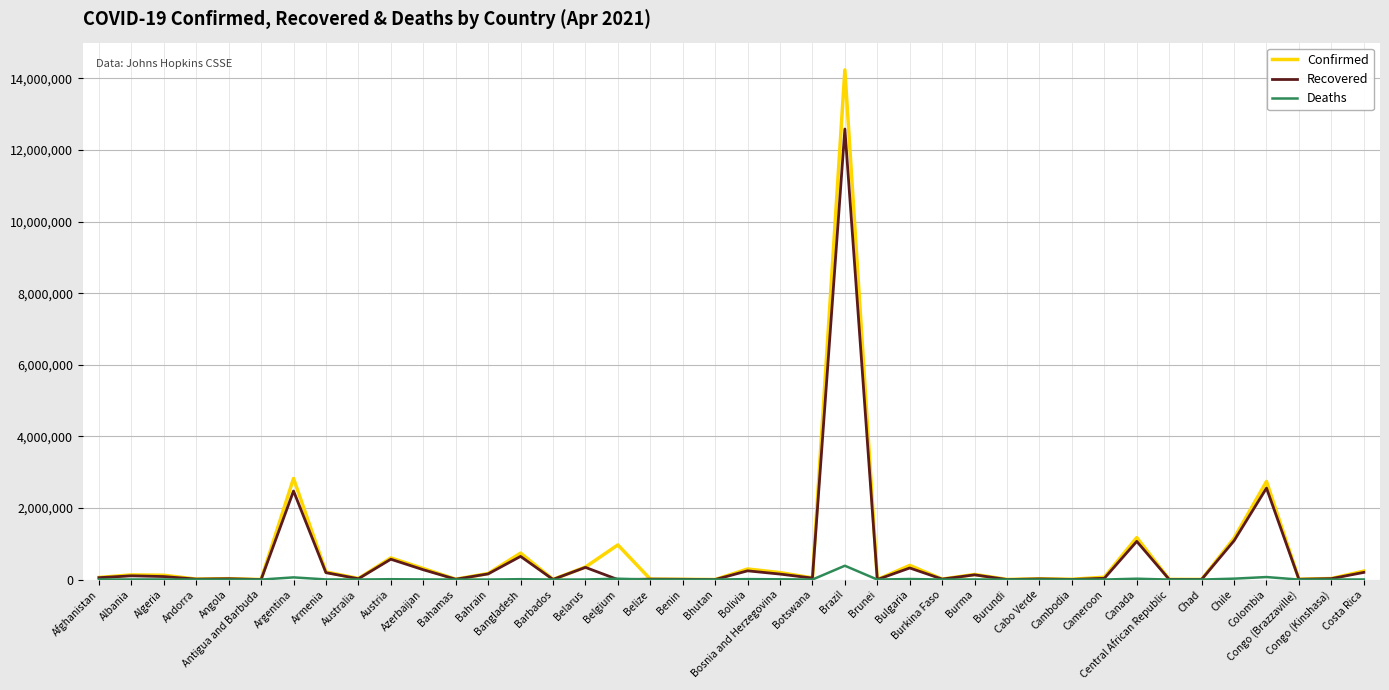

What is the difference between the highest and lowest values at Bolivia?

283109